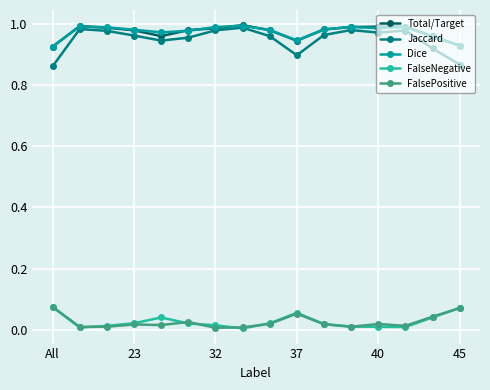

Which series has the widest spread of values?

Jaccard